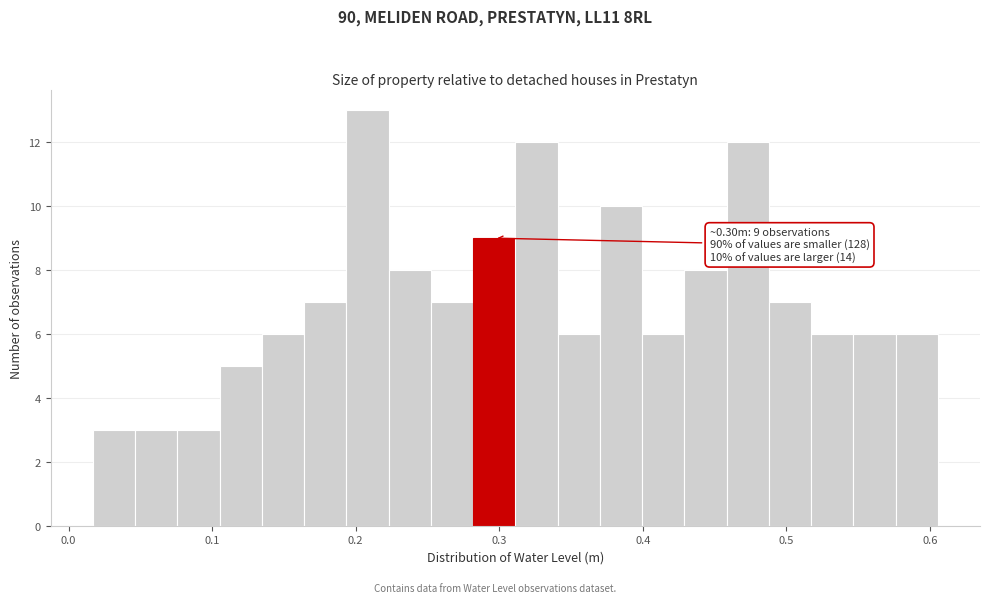

Around what value on the x-axis is the tallest bar? Give the approximate position of its centre, as read against the axis.

0.21